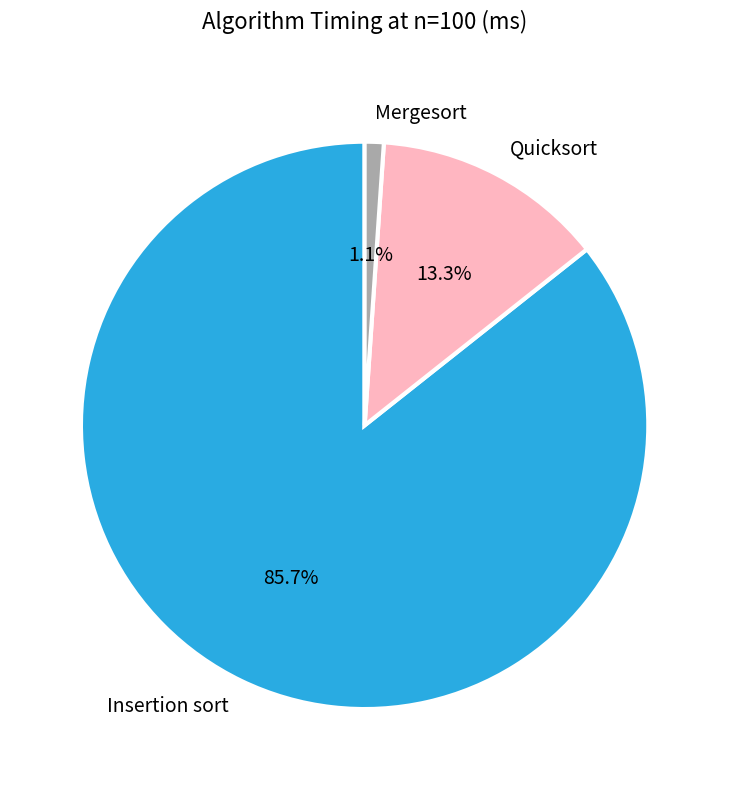

The Mergesort slice represents 15% of the pie. True or false?

False